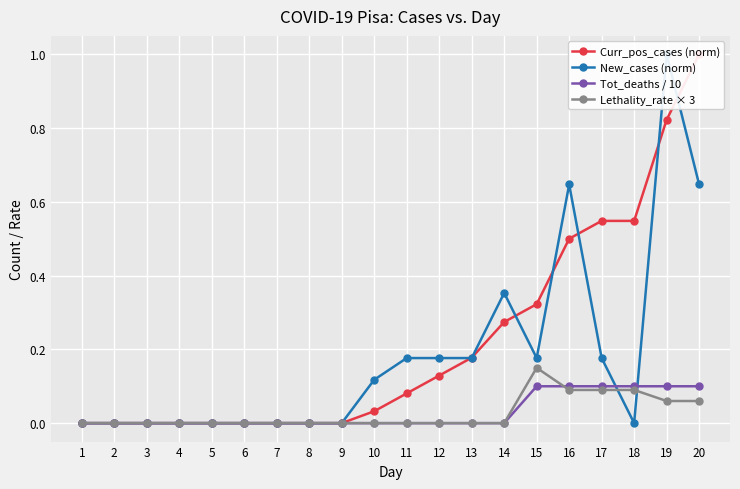

List the series in order of their peak value, lowest first.

Tot_deaths / 10, Lethality_rate × 3, Curr_pos_cases (norm), New_cases (norm)